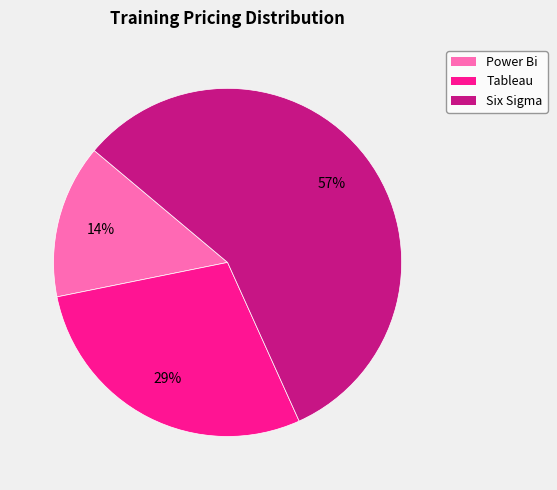

Which category has the biggest portion of the pie?

Six Sigma